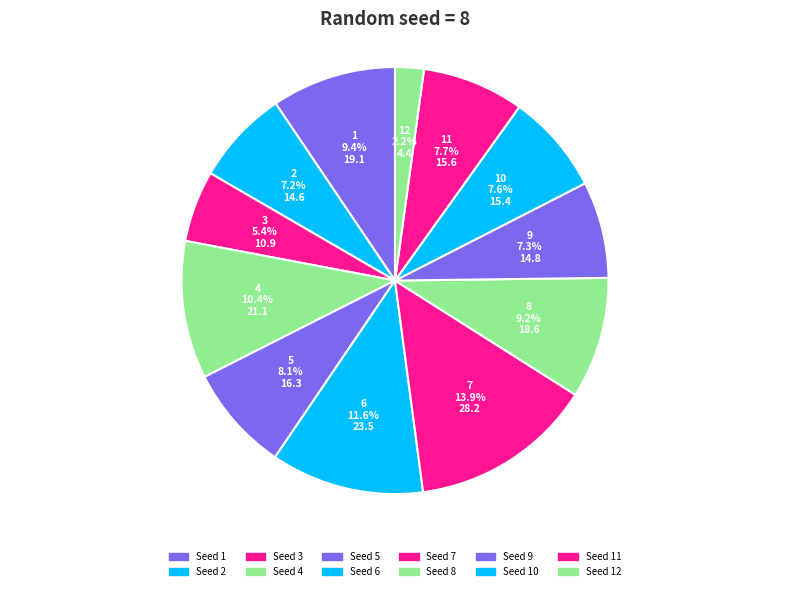

Combined, do 11 and 10 account for over 50%?

No